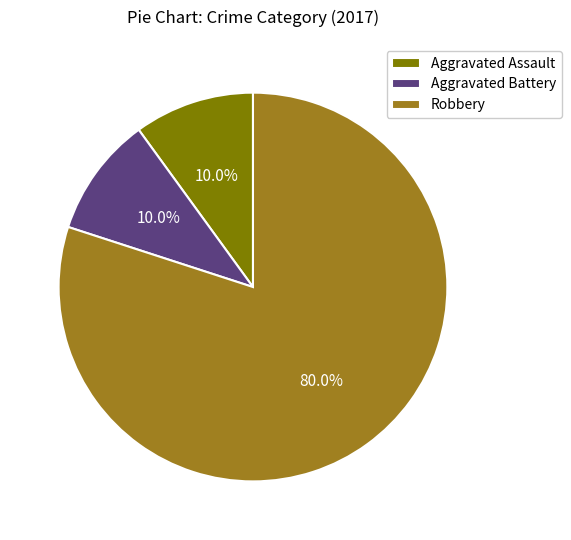

Approximately how many times larger is the value at Aggravated Assault compared to Aggravated Battery?

1.0